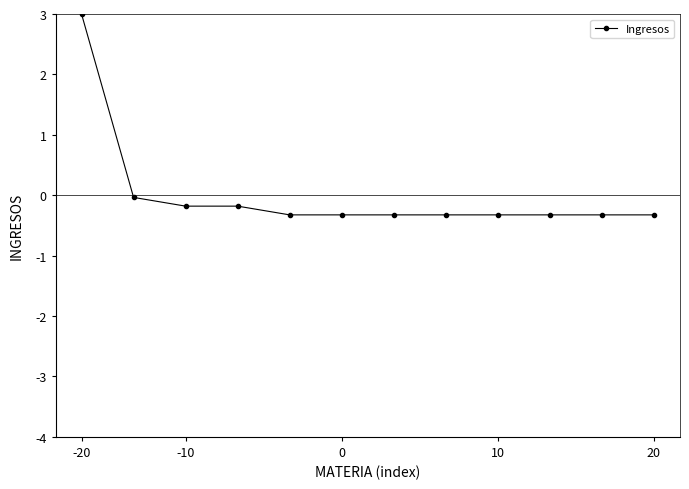

What is the difference between the second highest and second lowest values?

0.3